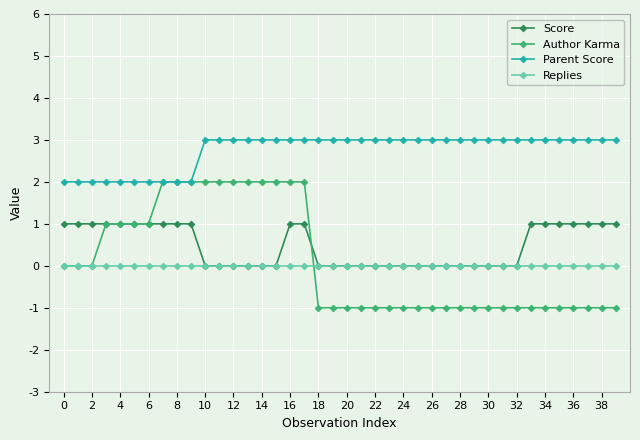

List the series in order of their peak value, highest first.

Parent Score, Author Karma, Score, Replies